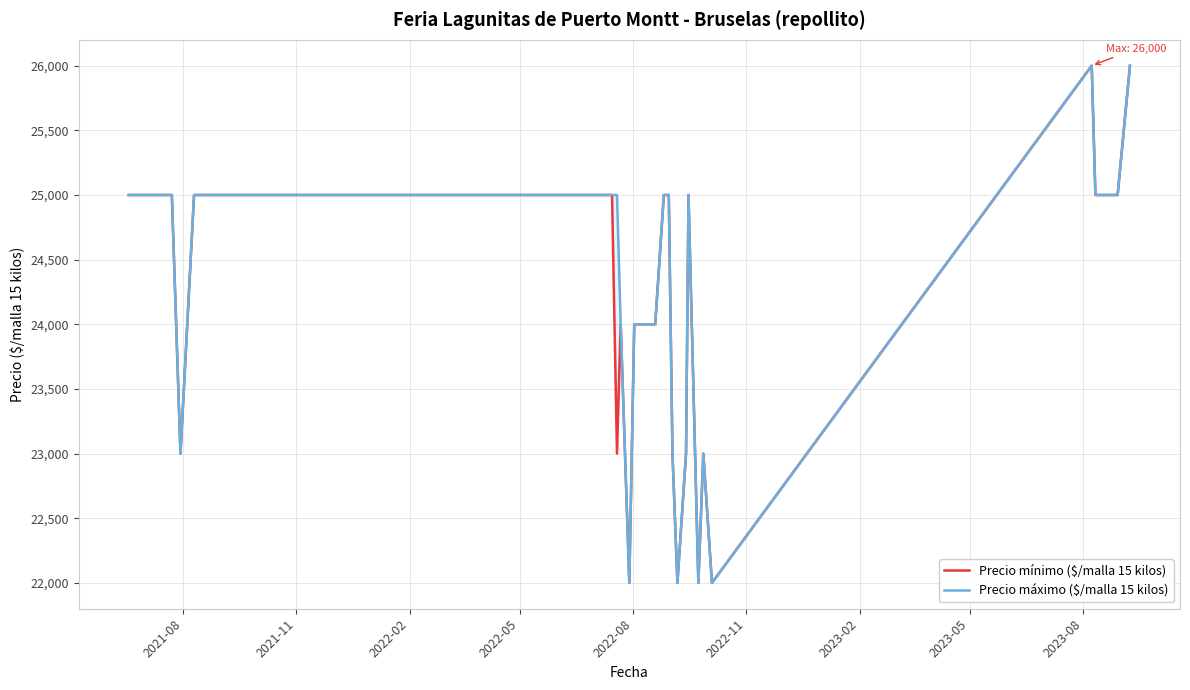

How many lines are shown in the chart?

2